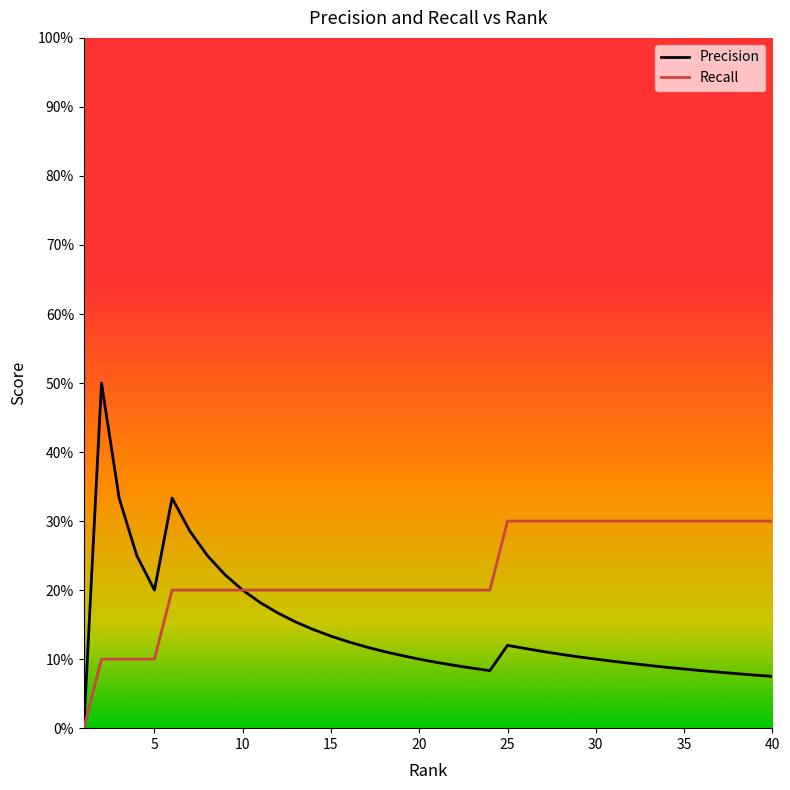

List the series in order of their overall mean, lowest first.

Precision, Recall